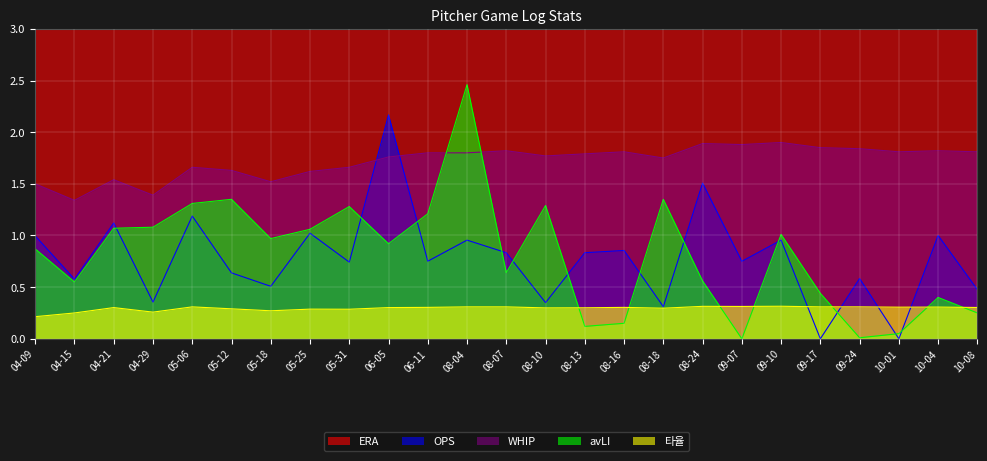

Which series changed the most between 08-13 and 09-17?

OPS